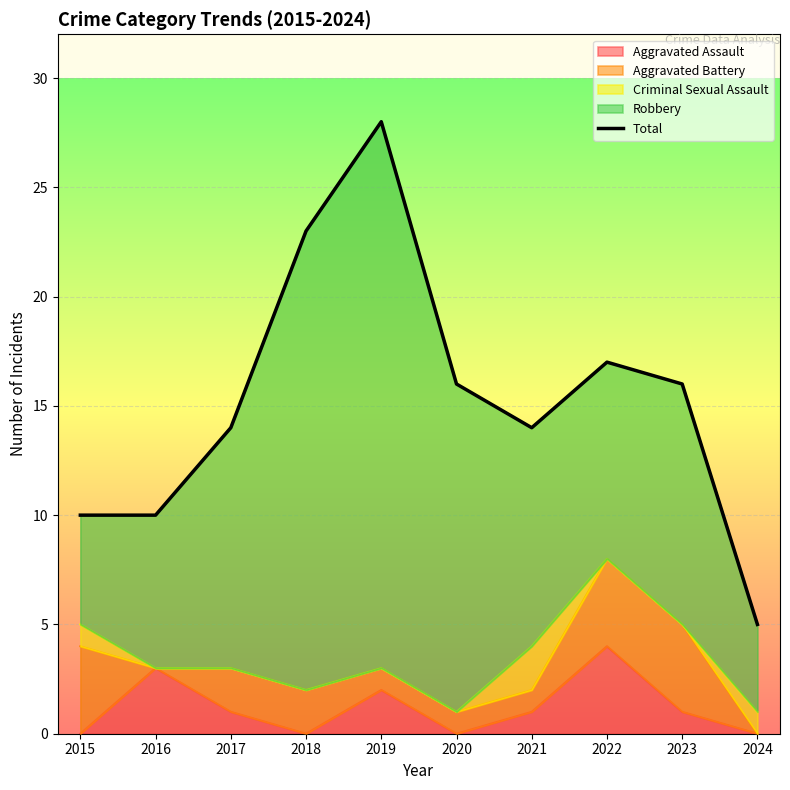

What is the smallest value displayed?

5